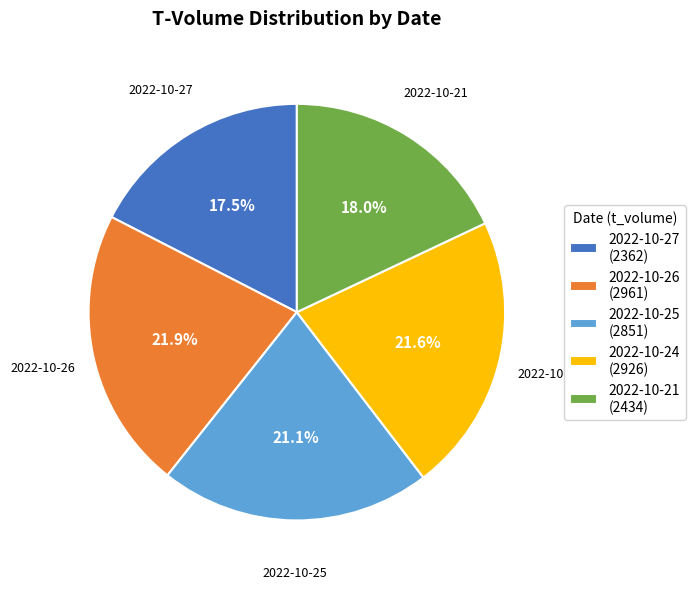

What is the smallest slice in the pie chart?

2022-10-27